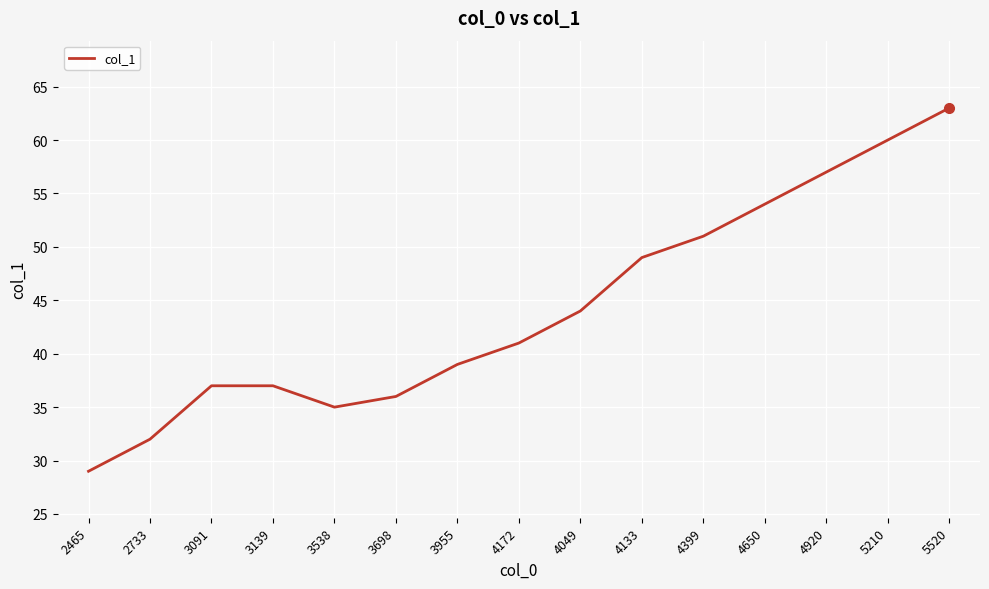

Is it true that the value at 3091 is 37?

True